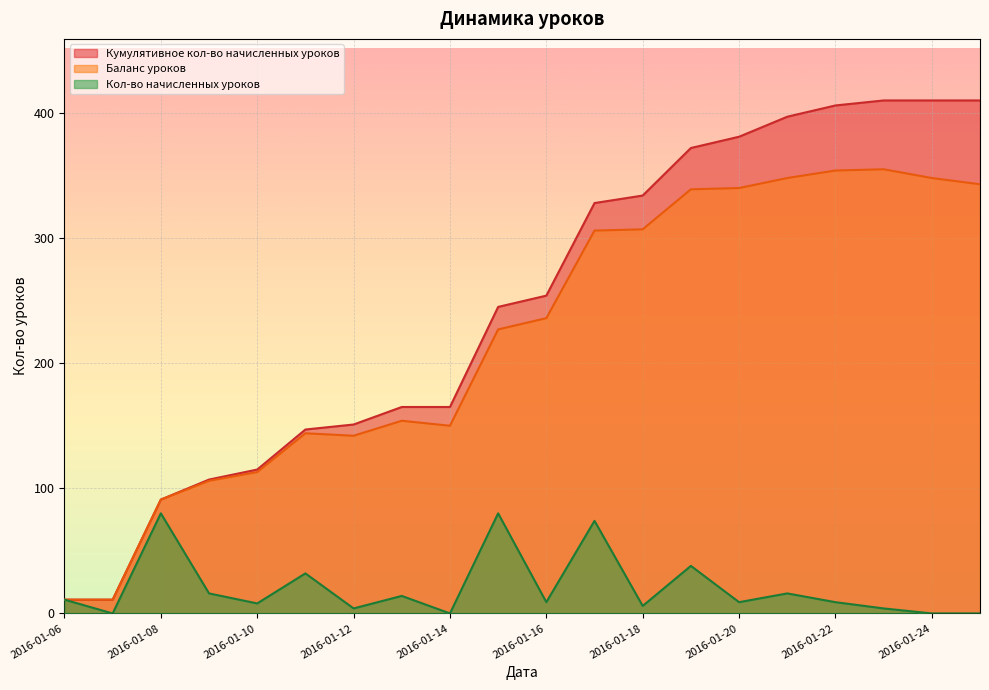

What is the value of the Баланс уроков point at the 10th from the left?

227